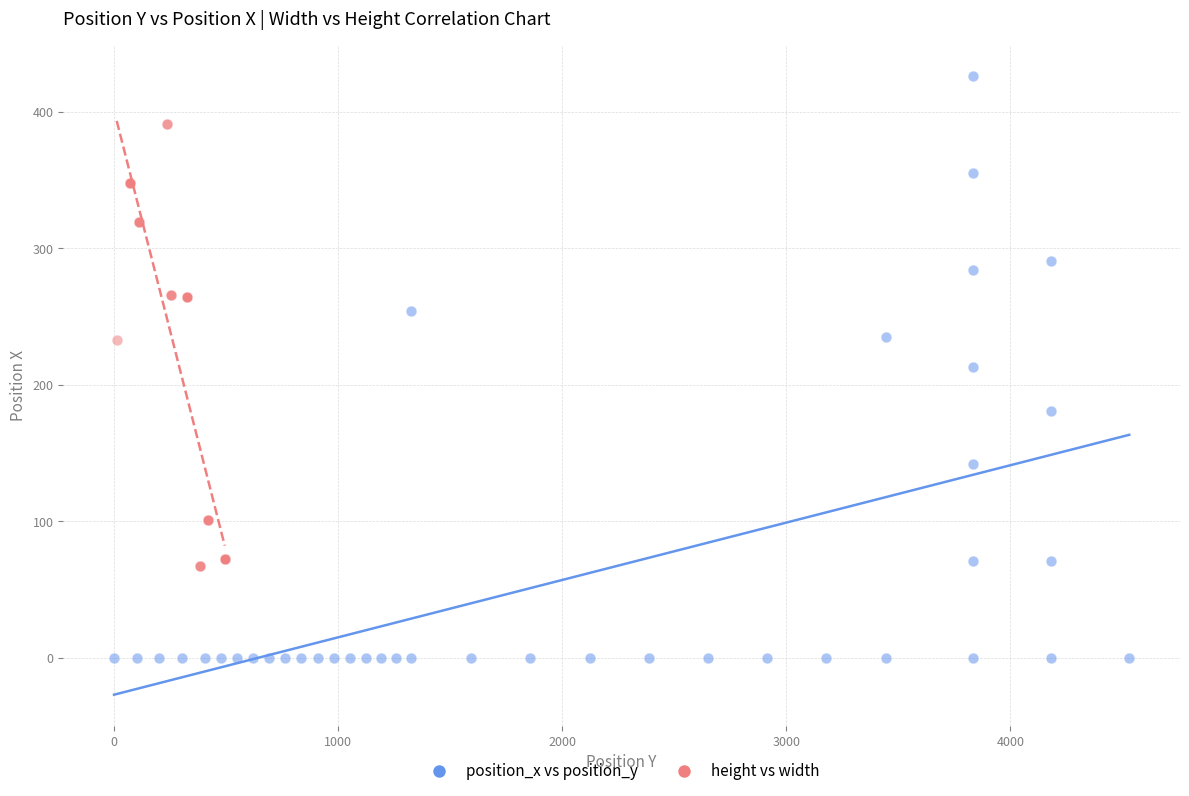

Which series reaches the minimum Y coordinate?

position_x vs position_y